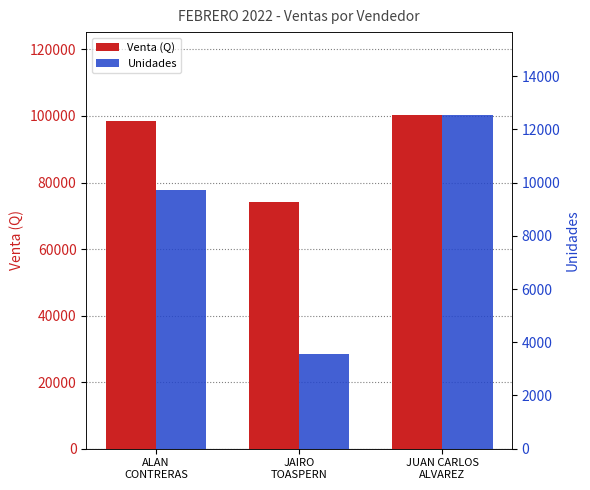

What is the lowest value of the Unidades series?

3551.0